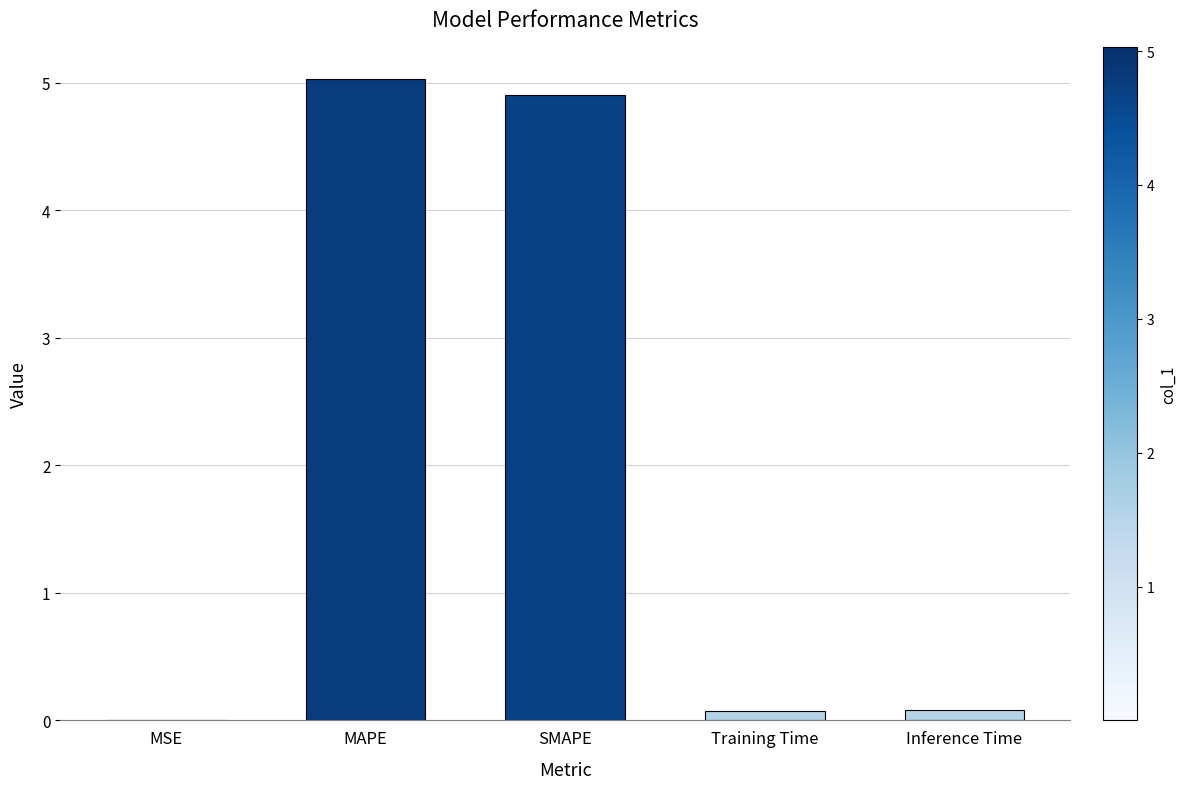

Is it true that the value at MAPE is 1.6?

False